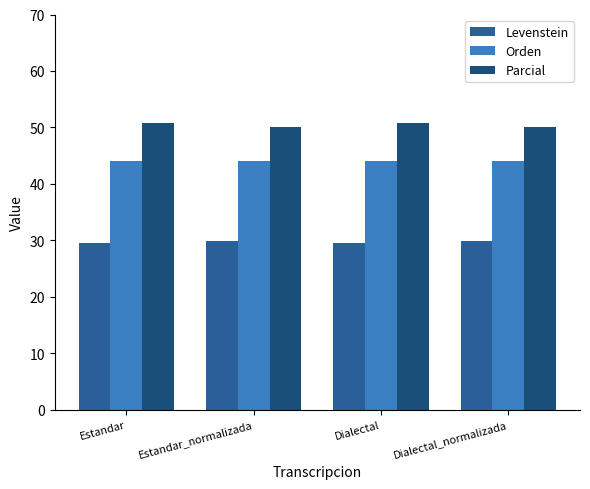

Rank the series by their average value, from lowest to highest.

Levenstein, Orden, Parcial